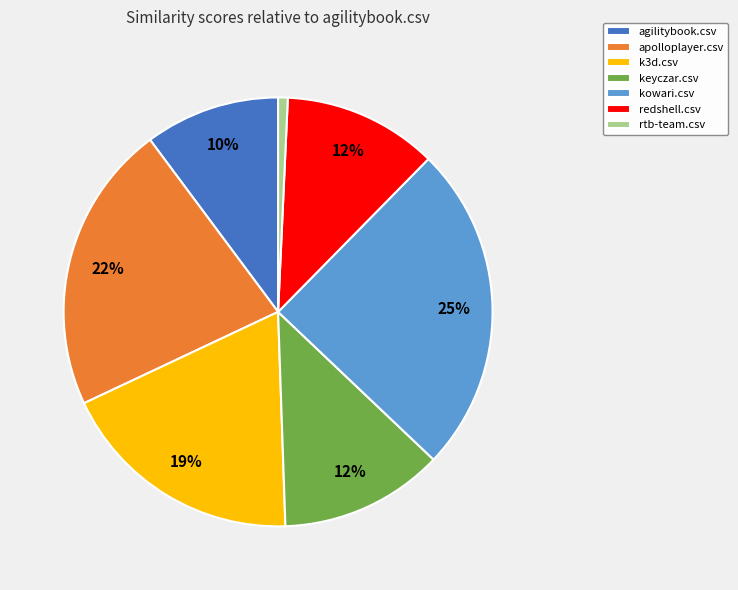

To the nearest percent, what is the difference between the largest and smallest slice percentages?

24%